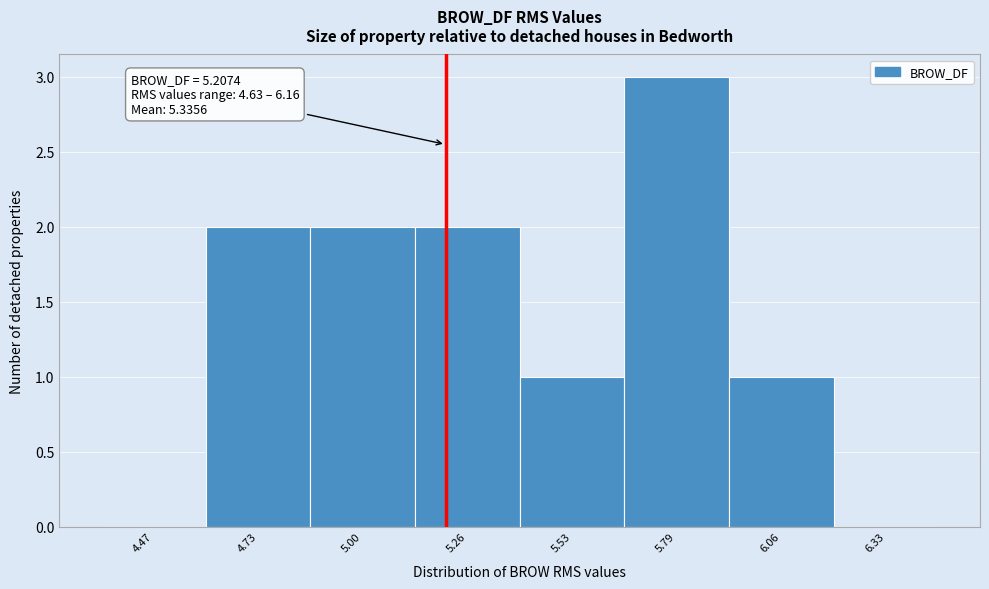

Over which range of the x-axis is the bar tallest?

5.65 to 5.95